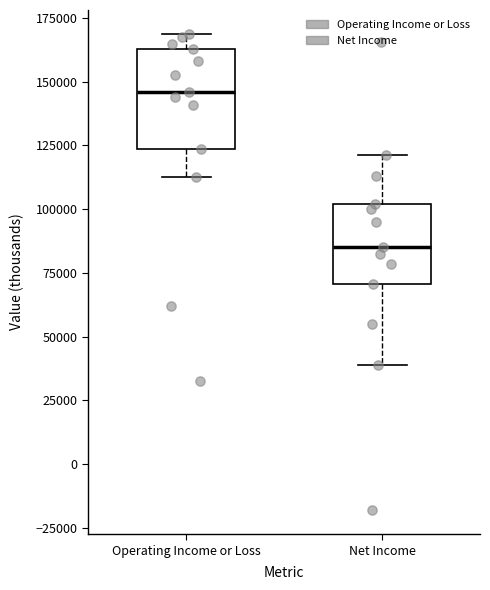

Which box's median line is the highest?

Operating Income or Loss